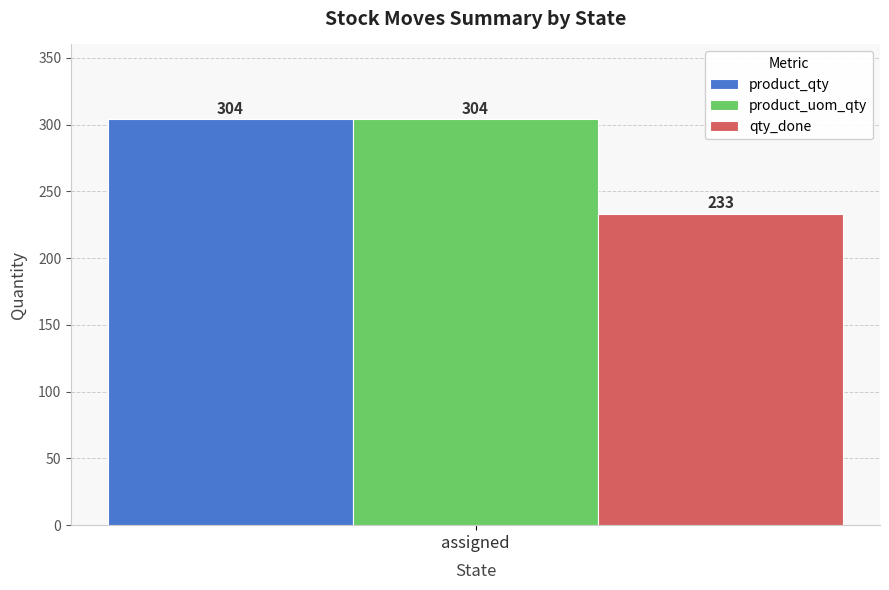

Rank the categories by product_qty value from highest to lowest.

assigned